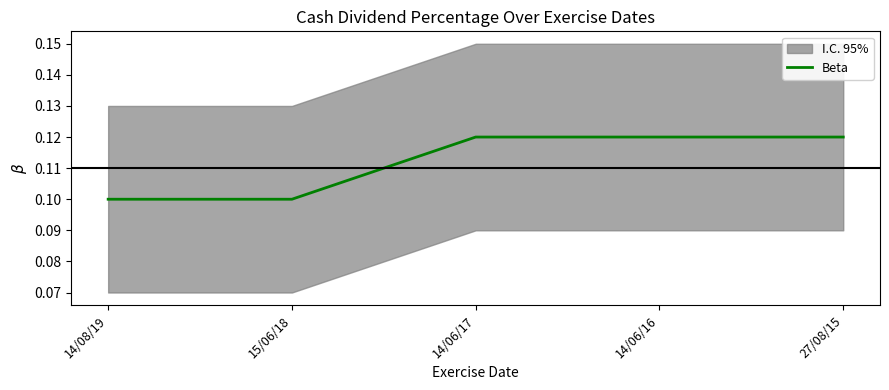

Rank the categories by value from lowest to highest.

14/08/19, 15/06/18, 14/06/17, 14/06/16, 27/08/15